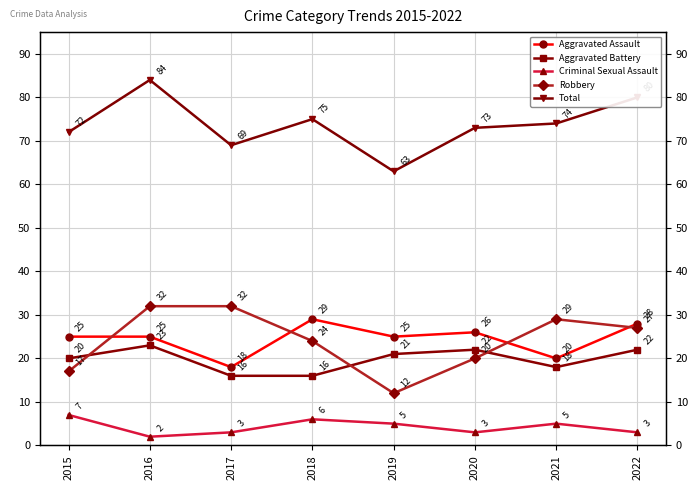

The value of Robbery at 2015 is 17. True or false?

True